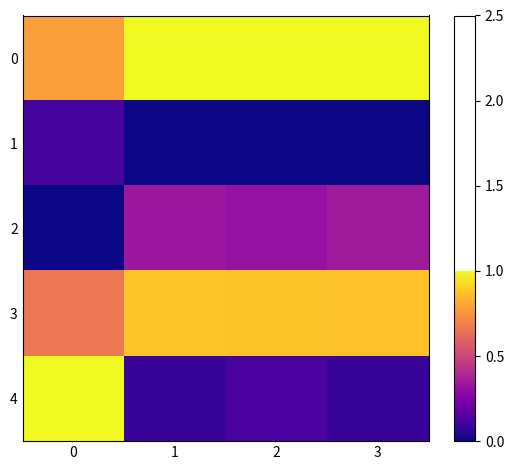

At 2, list the series in order from largest to smallest.

0, 3, 2, 4, 1